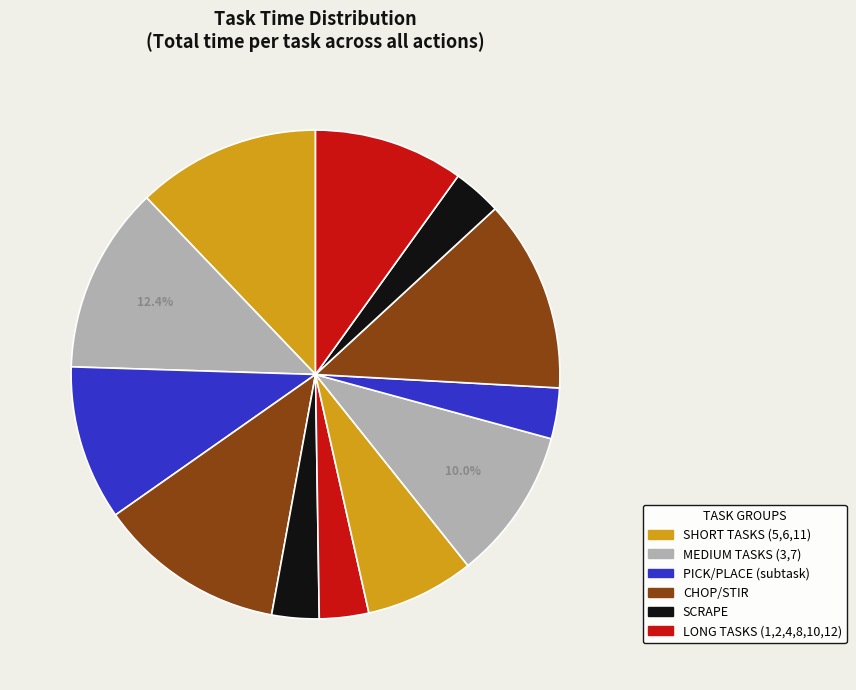

Count the number of slices in the pie.

12